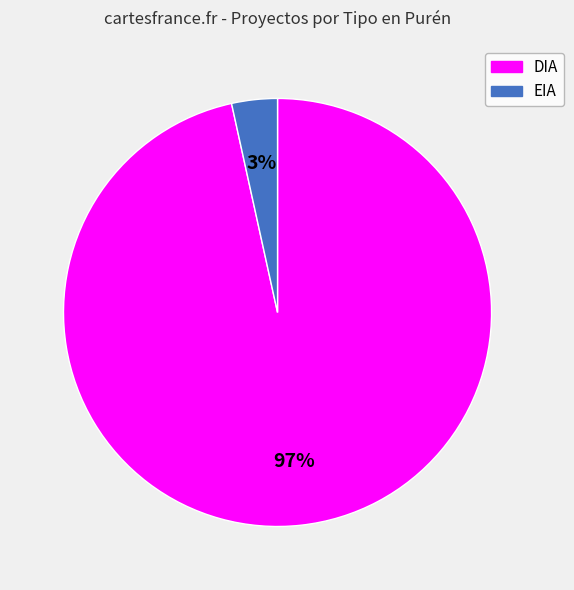

To the nearest percent, what percentage of the pie is EIA?

3%